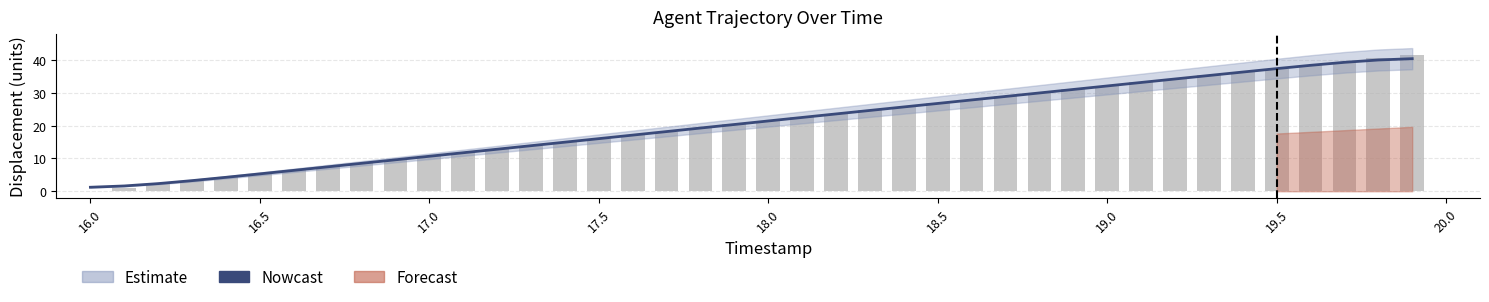

Count the number of categories in the chart.

40